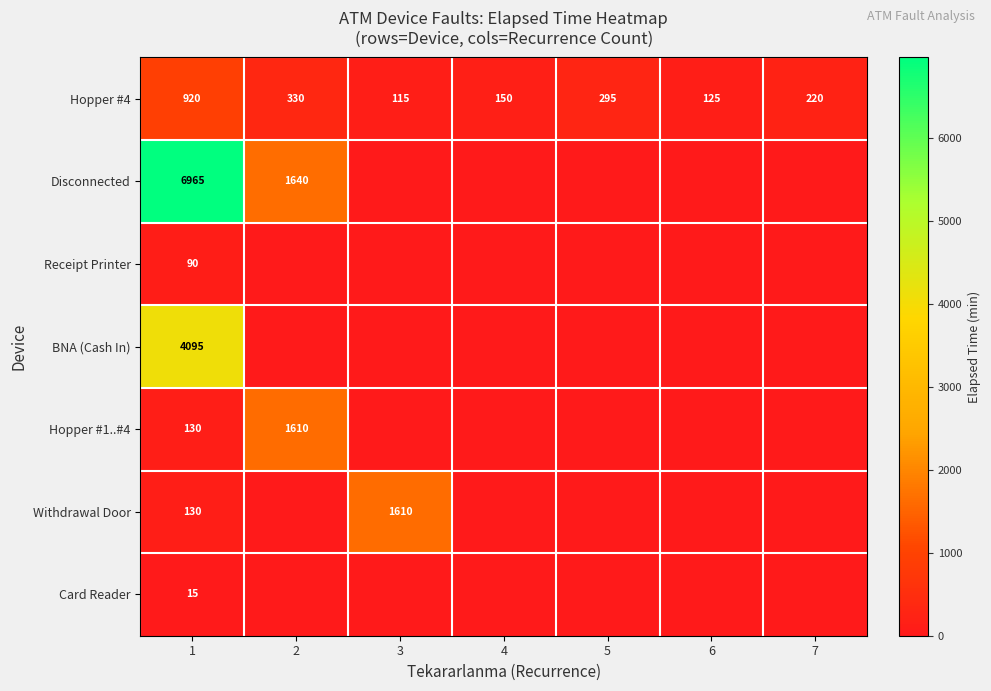

True or false: Hopper #4 has a value of 128 at 2.

False